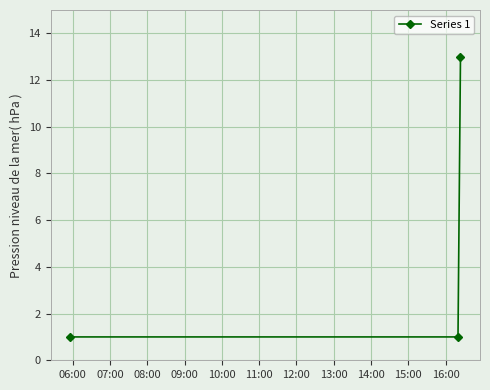

What is the value of the 1st point from the left?

1